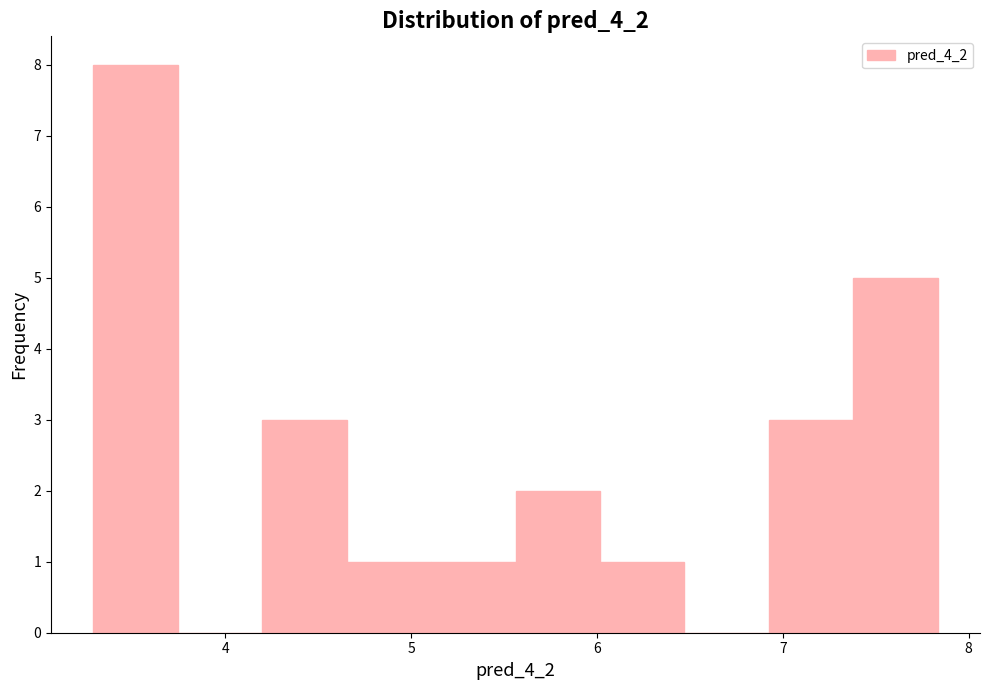

Over which range of the x-axis is the bar tallest?

3.3 to 3.7